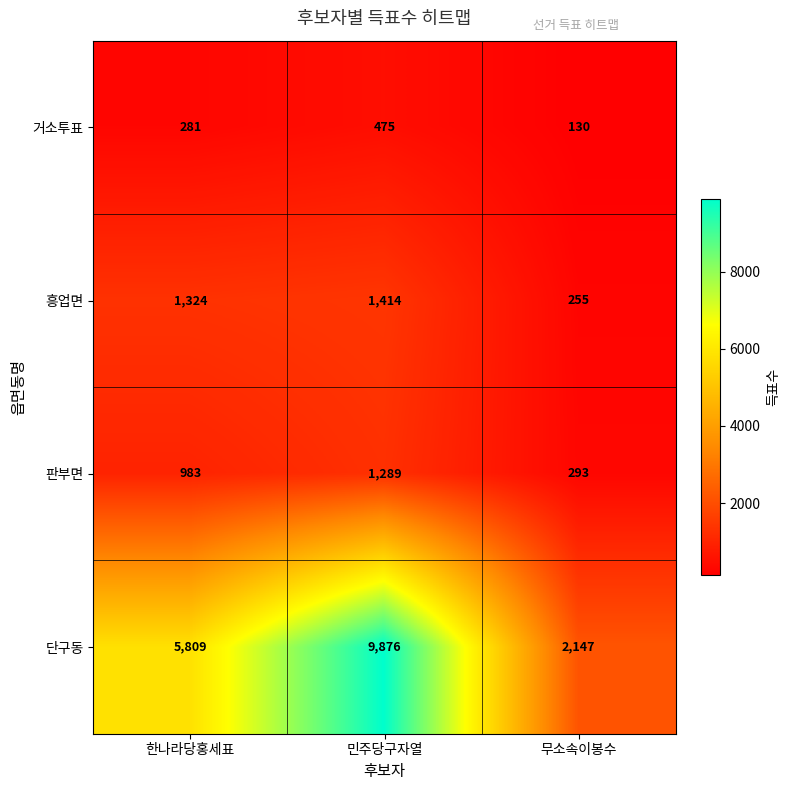

Between 한나라당홍세표 and 무소속이봉수, which series saw the biggest shift?

단구동